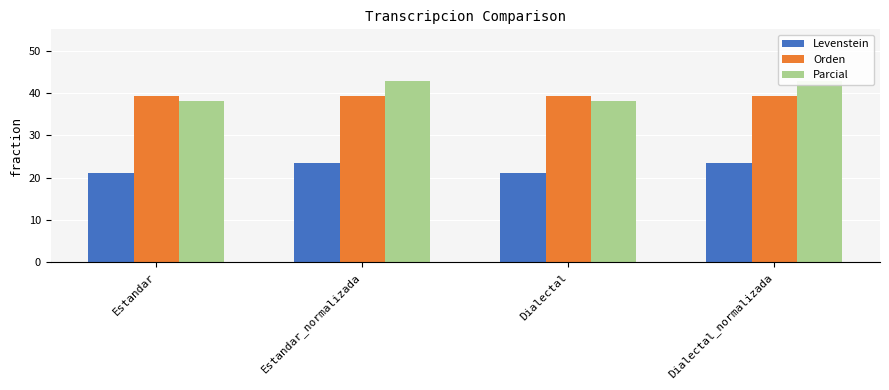

How many bars are there in total?

12